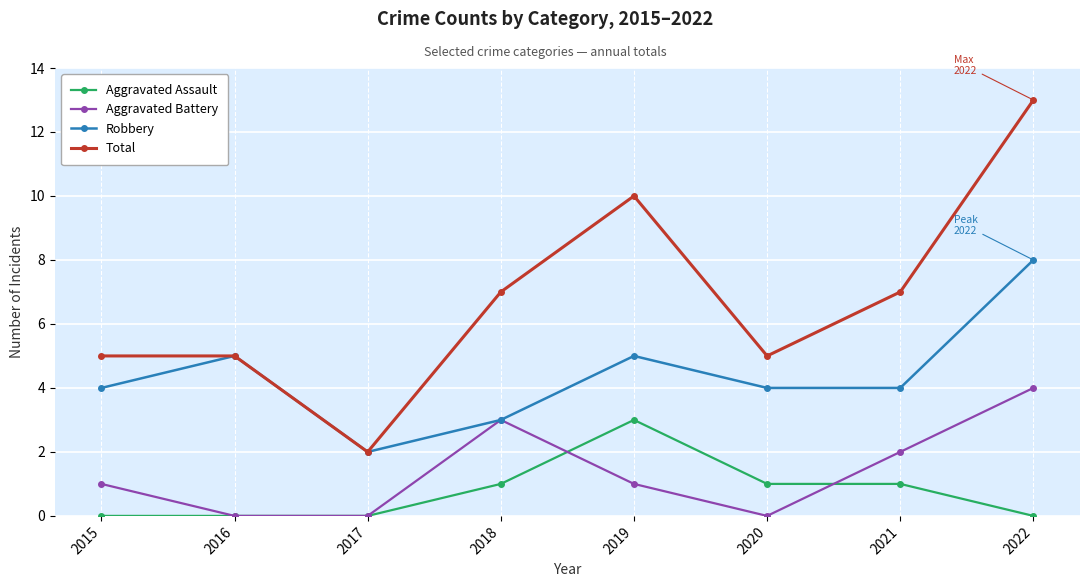

At which label does Total reach its peak?

2022